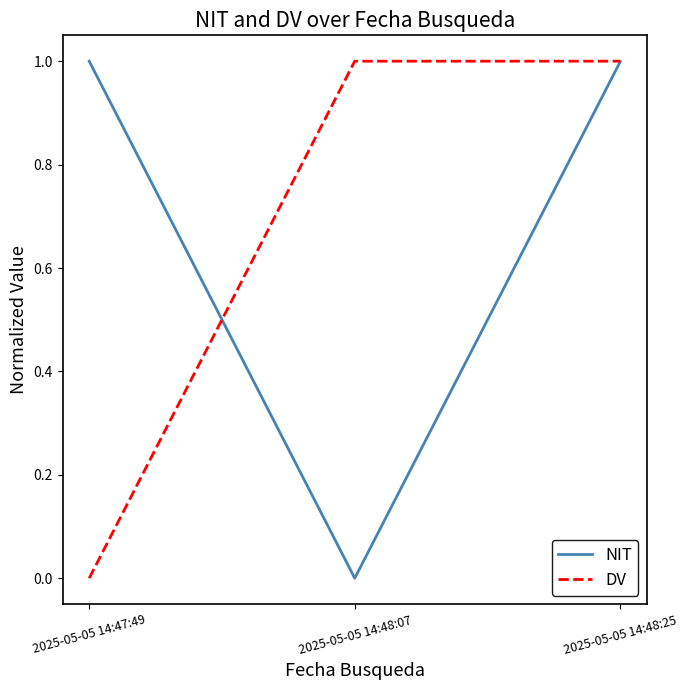

What is the approximate value of NIT at 2025-05-05 14:47:49?

1.0